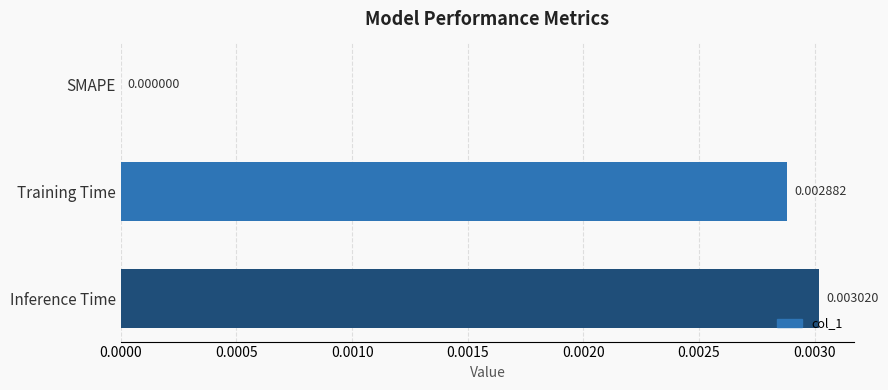

Which category has the highest value across all series?

Inference Time